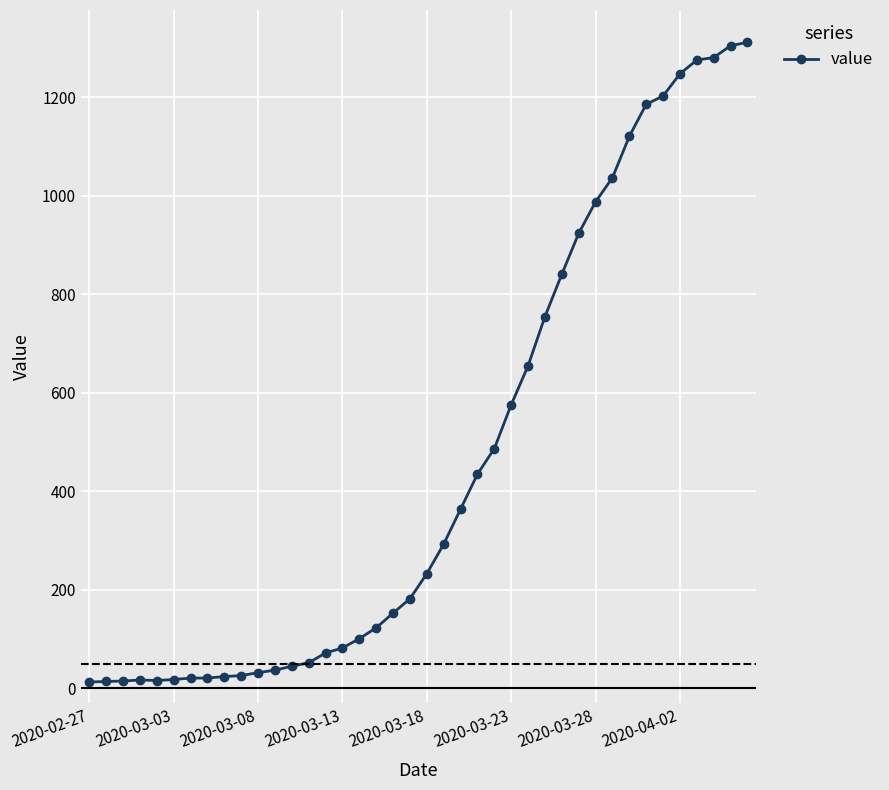

What is the average value?

465